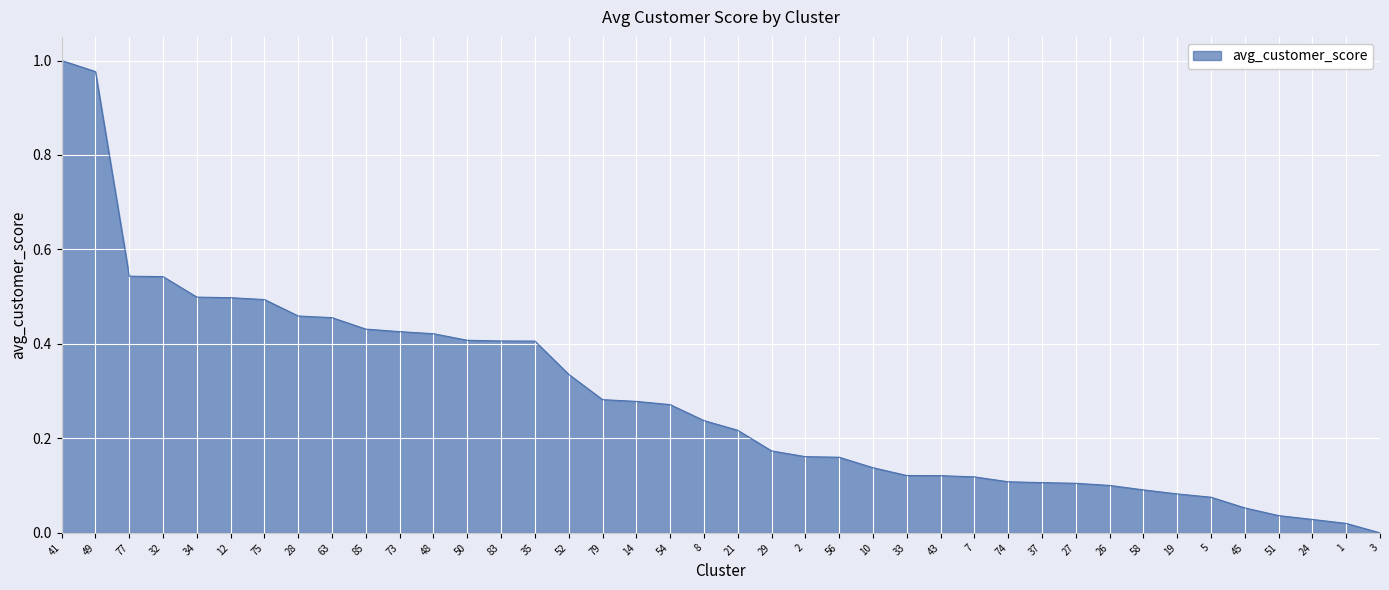

Between 8 and 7, which is larger?

8